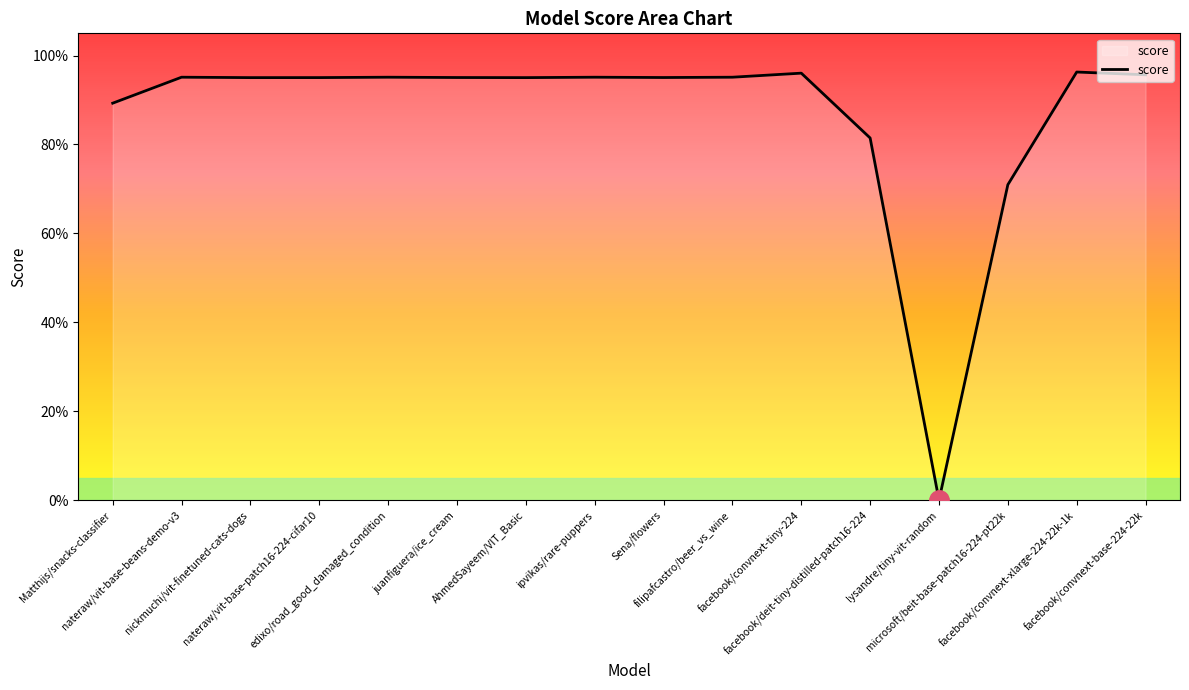

Which label corresponds to the smallest value in the chart?

lysandre/tiny-vit-random